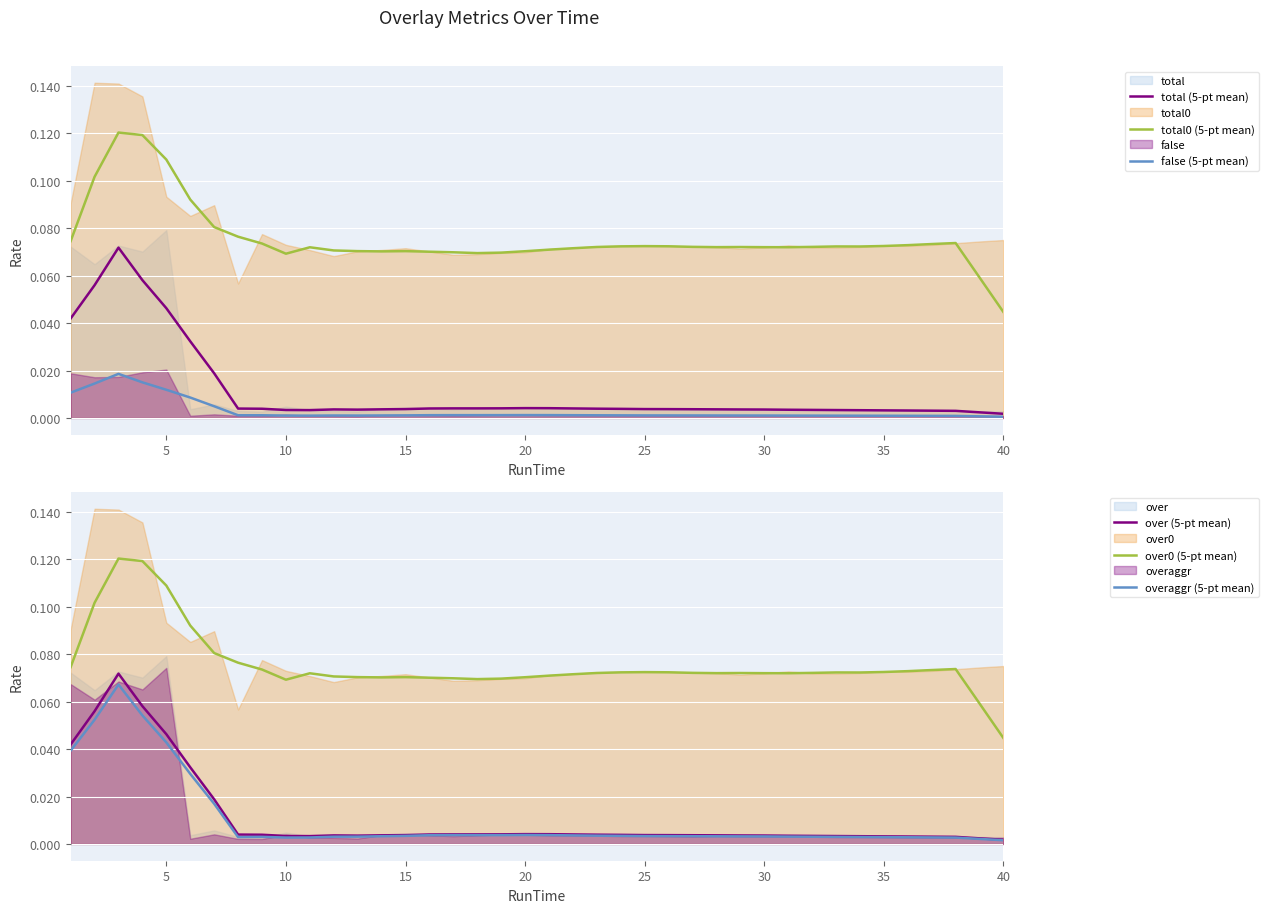

At how many categories does at least one series exceed 0?

40